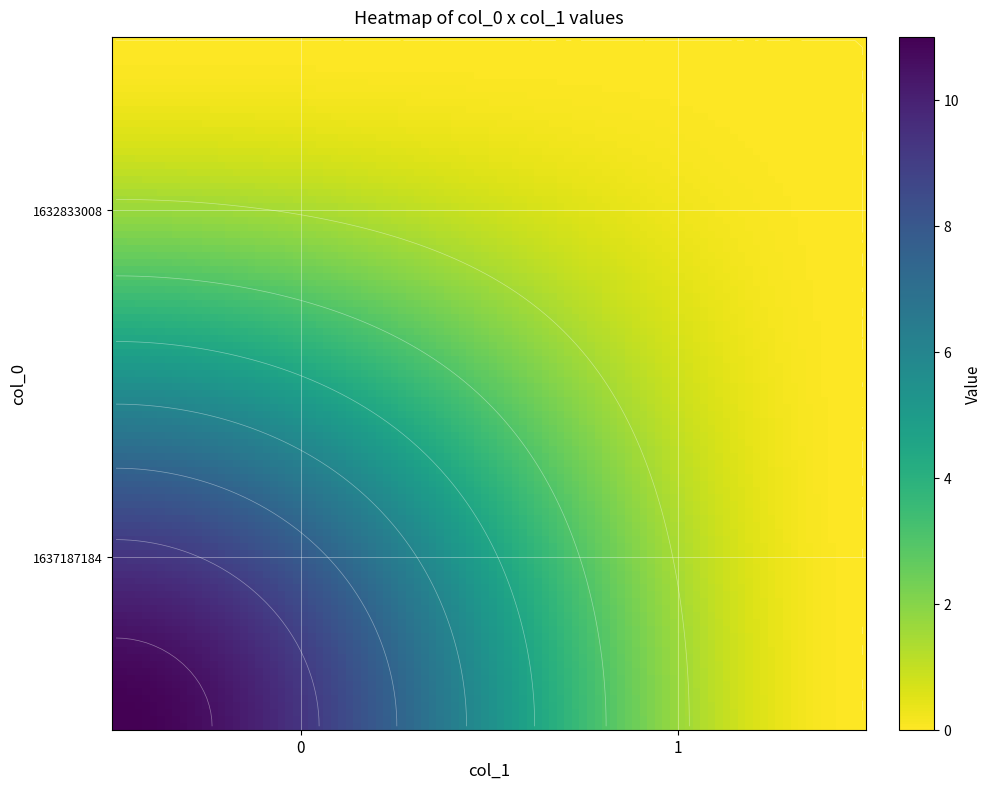

Is the value of 1637187184 at 0 greater than the value of 1632833008 at 1?

Yes